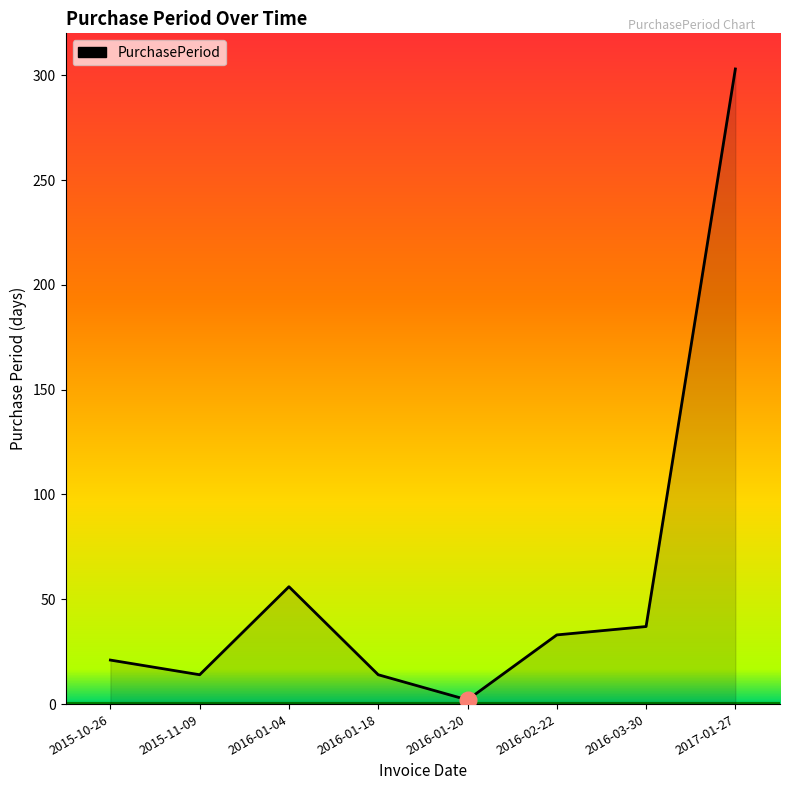

At which label is the value closest to 152?

2016-01-04